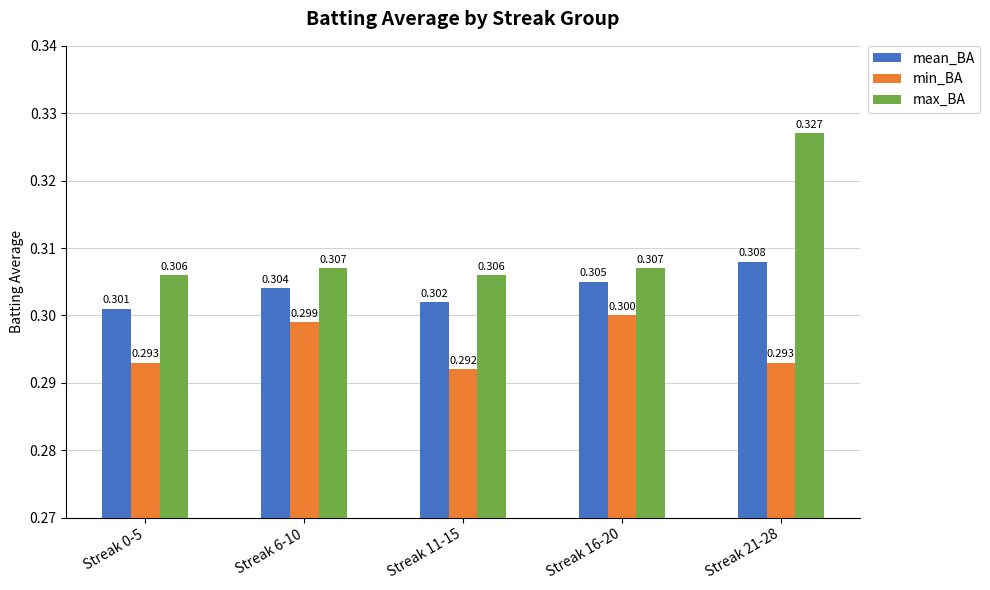

The value of max_BA at Streak 21-28 is 0.3. True or false?

True